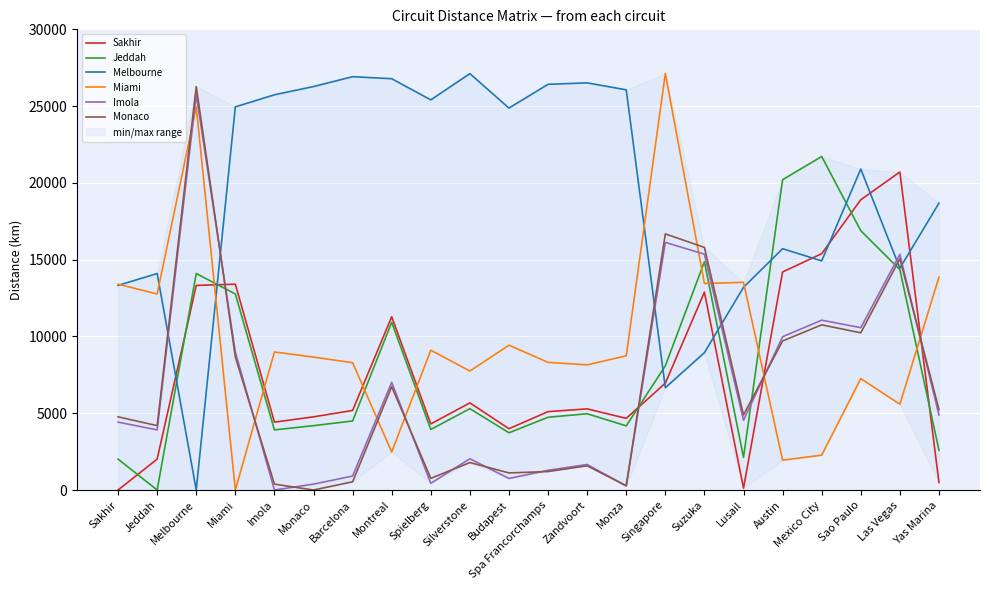

Rank the series by their maximum value, from highest to lowest.

Miami, Melbourne, Monaco, Imola, Jeddah, Sakhir